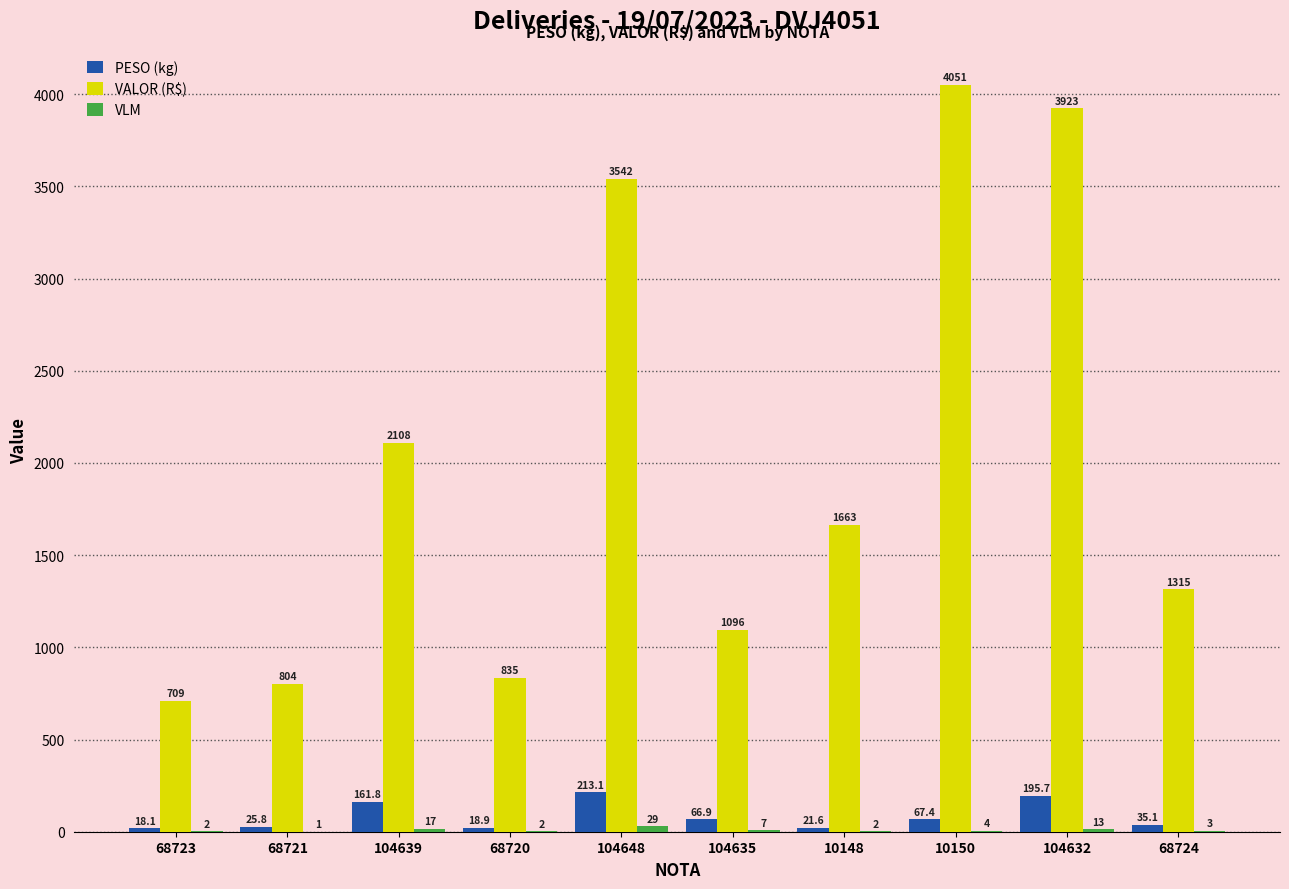

Is the value of PESO (kg) at 104639 greater than the value of VALOR (R$) at 104639?

No